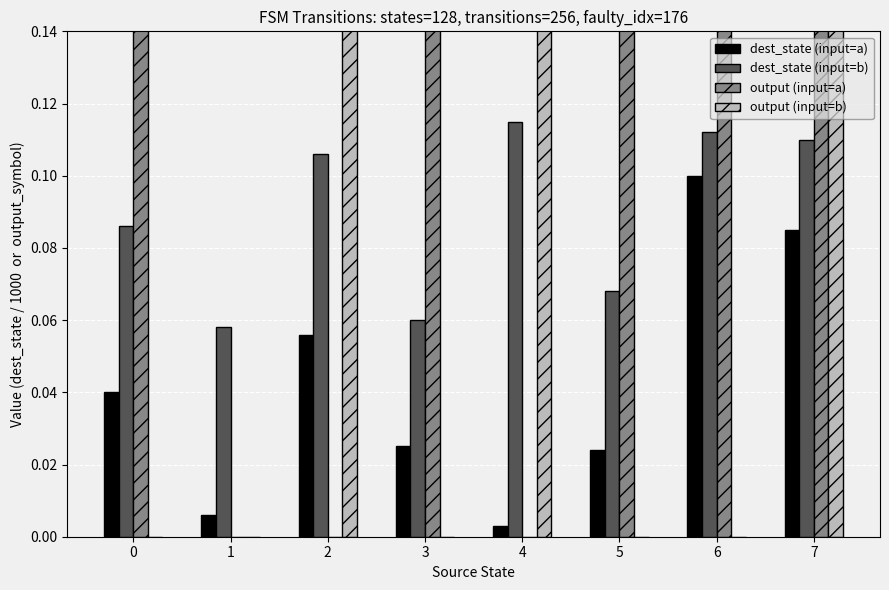

At 2, list the series in order from smallest to largest.

output (input=a), dest_state (input=a), dest_state (input=b), output (input=b)